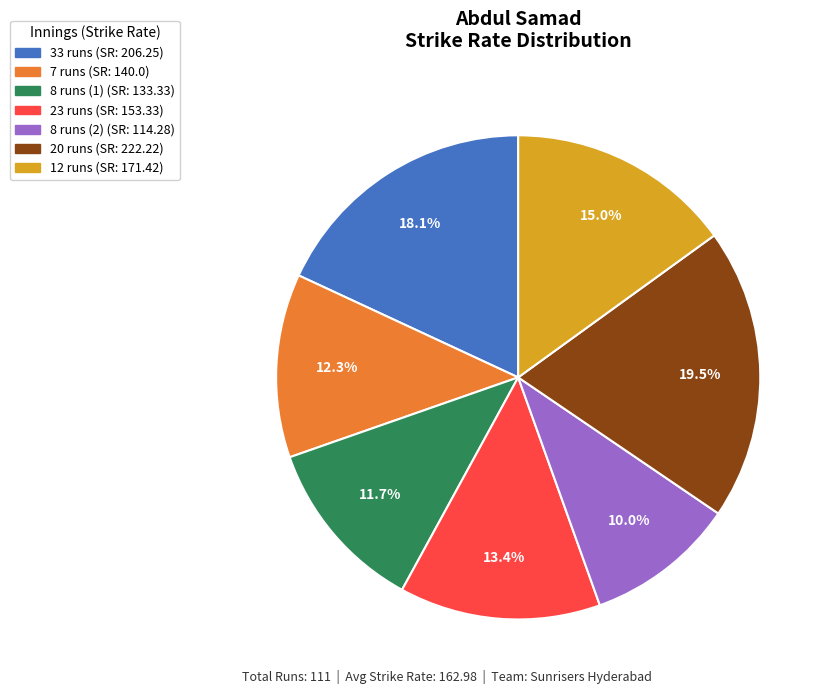

How many segments does this pie chart have?

7